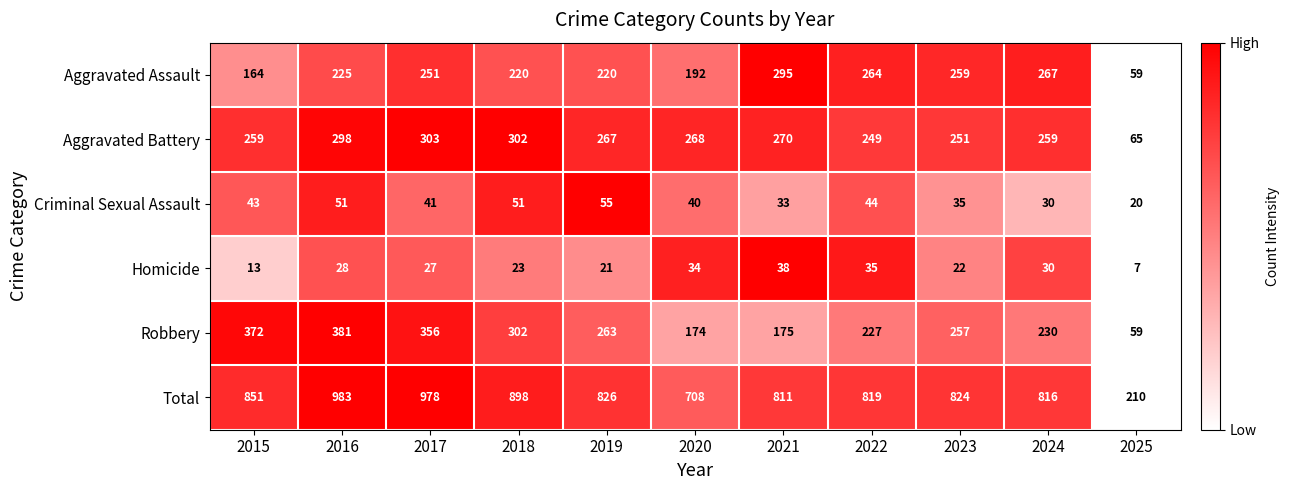

Which series has the largest total across all categories?

Total